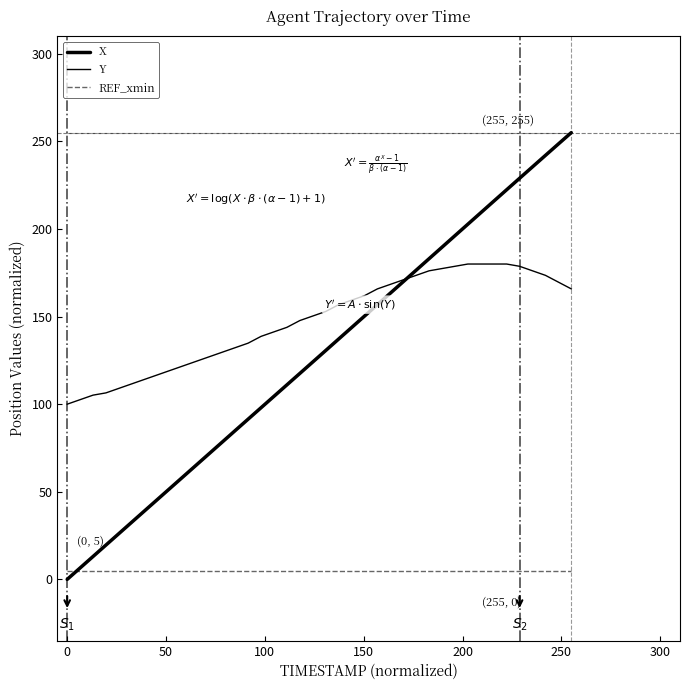

Reading left to right, transcribe all the data shown in this chart.

X: 0.0	6.5	13.1	19.6	26.1	32.7	39.2	45.7	52.3	58.8	65.3	71.9	78.4	84.9	91.5	98.0	104.5	111.0	117.6	124.1	130.6	137.2	143.7	150.3	156.8	163.4	169.9	176.5	183.1	189.6	196.2	202.7	209.3	215.9	222.4	228.9	235.5	242.0	248.5	255.0
Y: 100.0	102.6	105.2	106.5	109.0	111.6	114.2	116.8	119.4	121.9	124.5	127.1	129.7	132.3	134.8	138.7	141.3	143.9	147.7	150.3	152.9	156.8	159.4	161.9	165.8	168.4	171.0	173.5	176.1	177.4	178.7	180.0	180.0	180.0	180.0	178.7	176.1	173.5	169.7	165.8
REF_xmin: 5.0	5.0	5.0	5.0	5.0	5.0	5.0	5.0	5.0	5.0	5.0	5.0	5.0	5.0	5.0	5.0	5.0	5.0	5.0	5.0	5.0	5.0	5.0	5.0	5.0	5.0	5.0	5.0	5.0	5.0	5.0	5.0	5.0	5.0	5.0	5.0	5.0	5.0	5.0	5.0